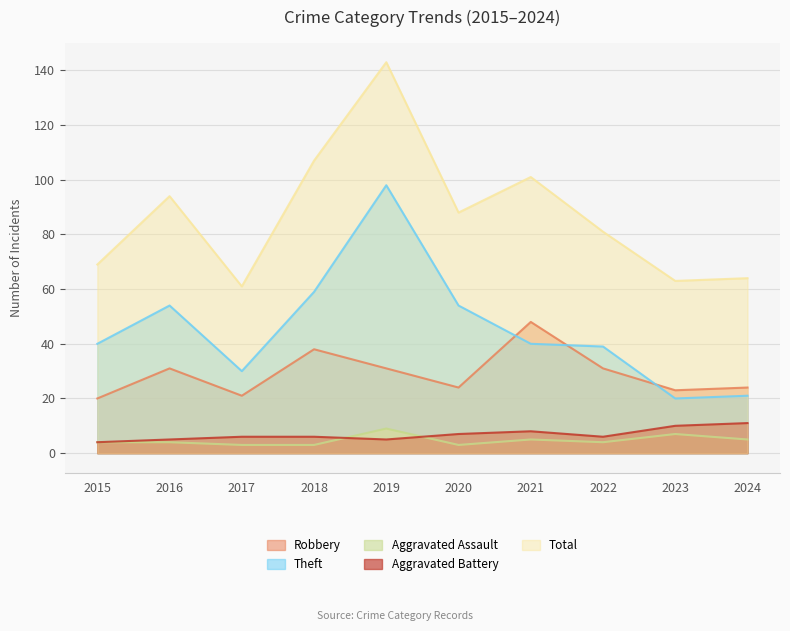

What is the sum of the Theft values at 2016 and 2023?

74